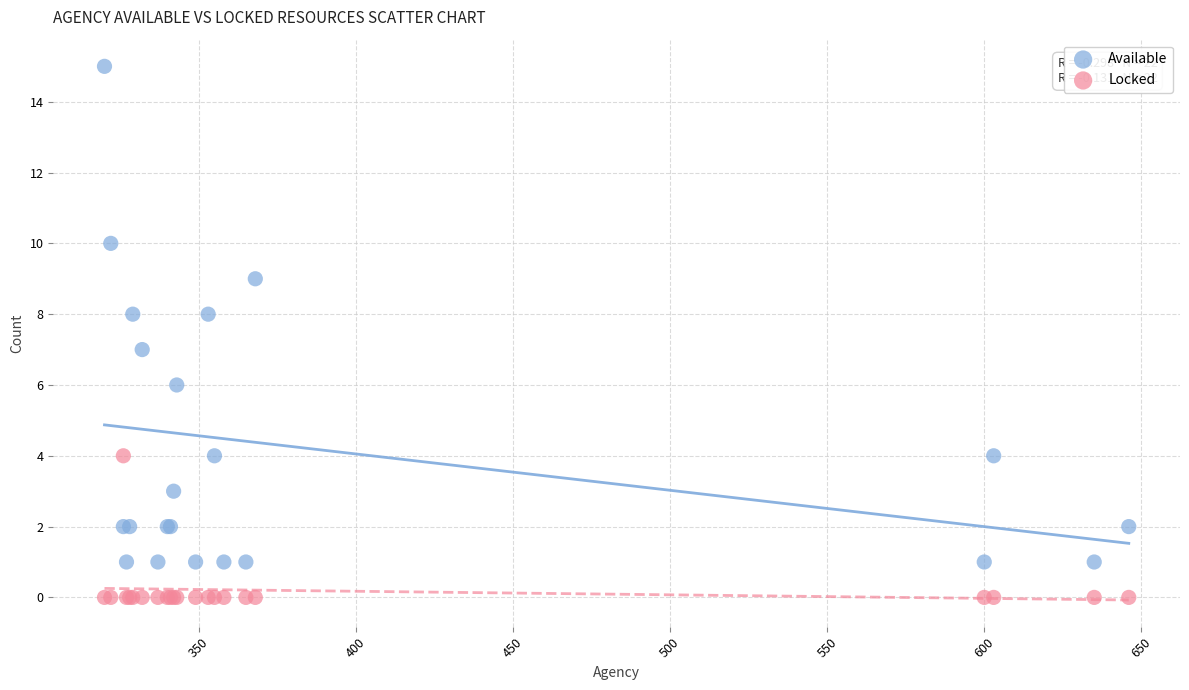

Which series contains the highest Y value?

Available